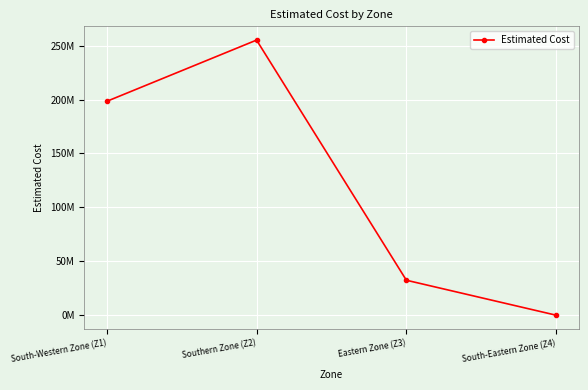

Rank the categories by value from highest to lowest.

Southern Zone (Z2), South-Western Zone (Z1), Eastern Zone (Z3), South-Eastern Zone (Z4)